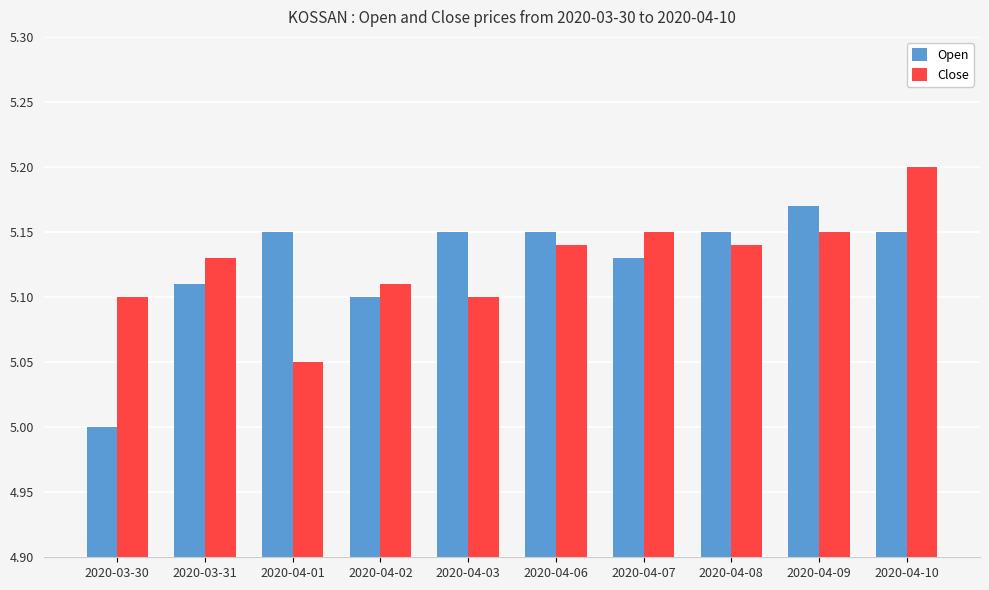

What is the sum of all Close values?

51.3